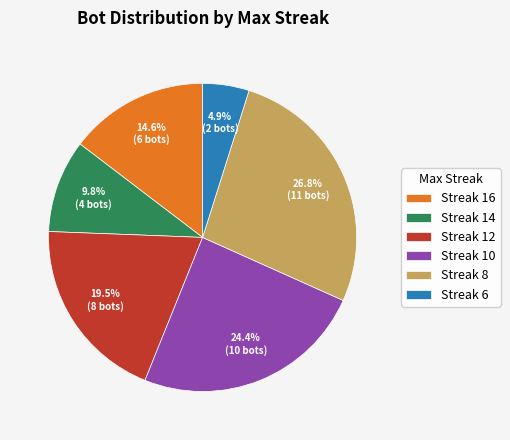

Which slice is the smallest?

Streak 6